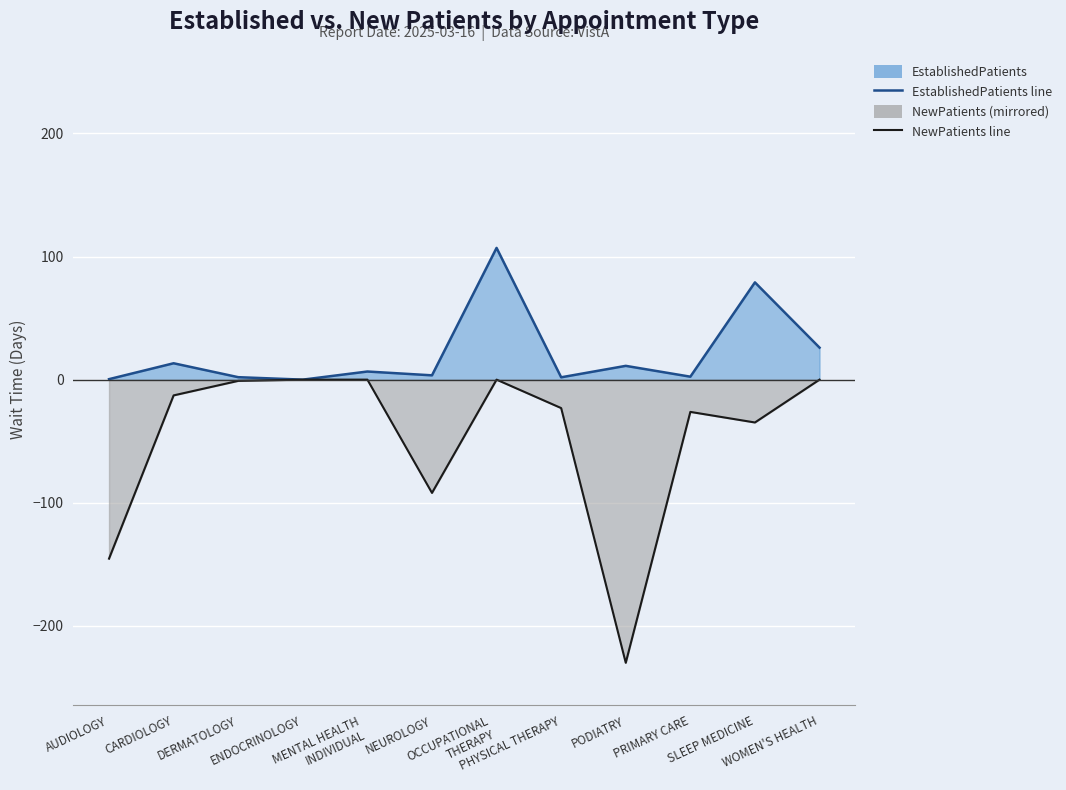

At which label does EstablishedPatients line first exceed 6?

CARDIOLOGY